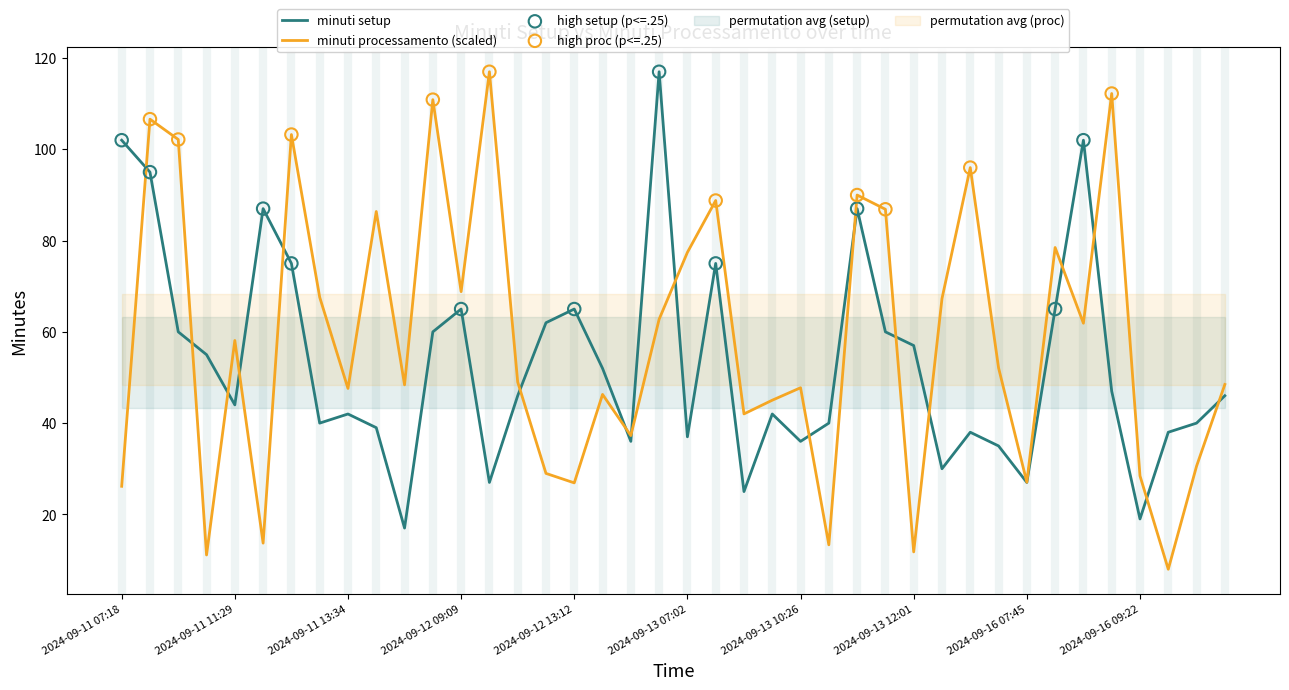

At which category is the sum across all series the highest?

2024-09-11 07:22